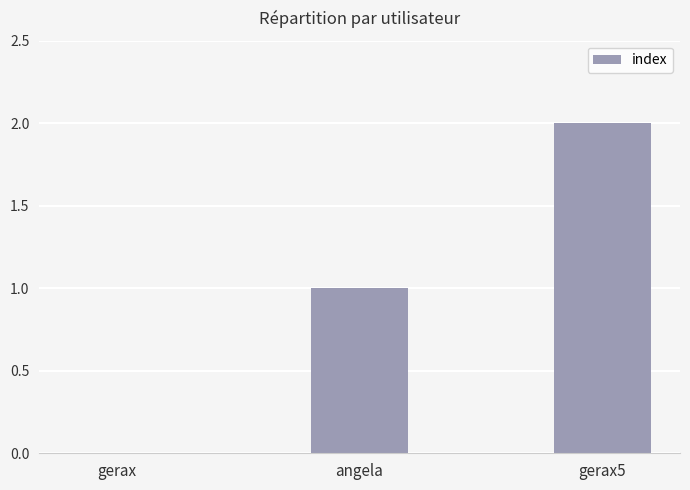

The value at gerax is -1. True or false?

False